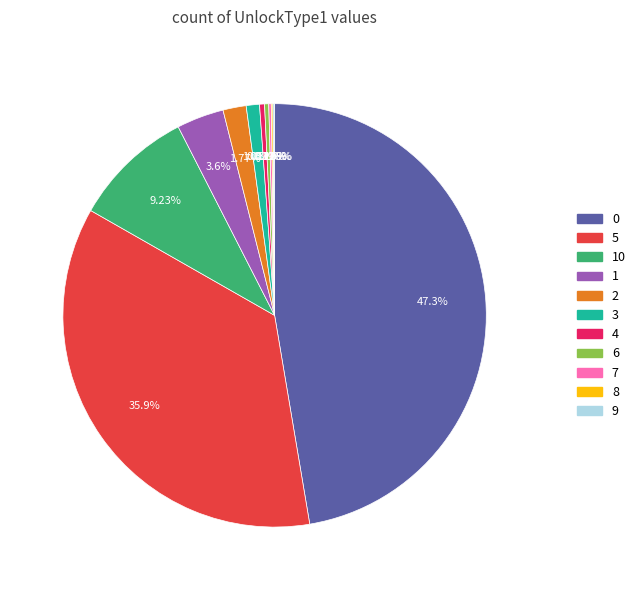

Is there any slice that represents more than half of the pie?

No